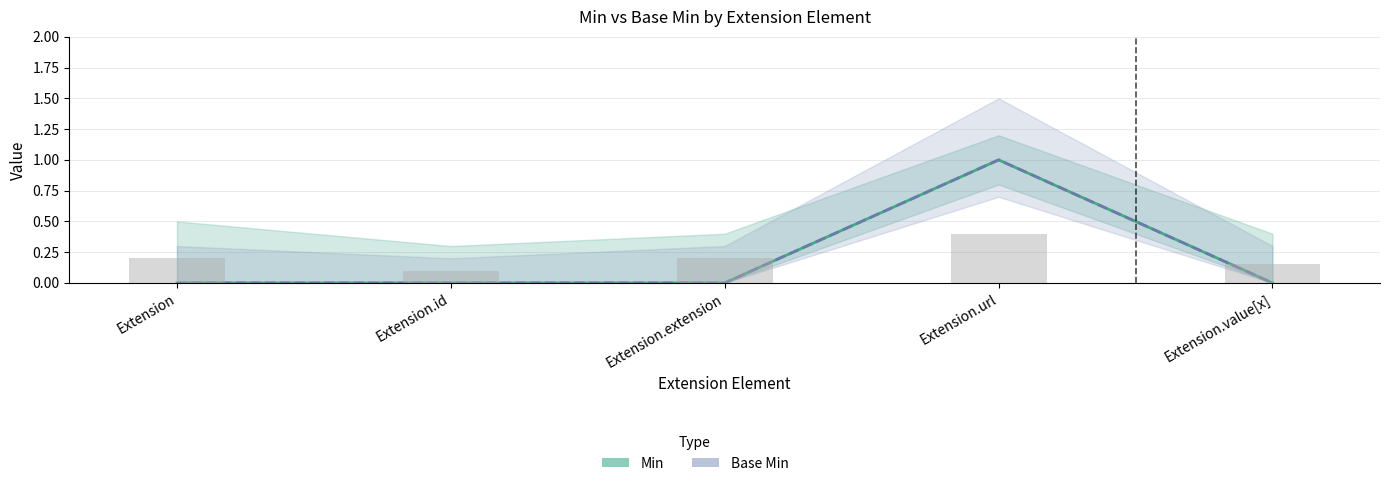

How many data points does each series have?

5